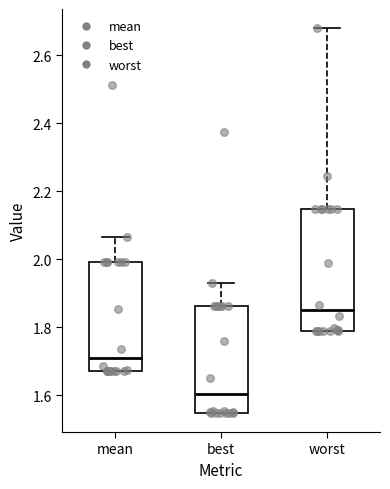

Reading left to right, read every box against the y-axis: the position of its median line, the range the box covers, and the ends of its whiskers. The values are not printed on the chart, so give them approximately, as read against the axis.

mean: median 1.72, box 1.68 to 2.00, whiskers 1.66 to 2.06
best: median 1.60, box 1.54 to 1.86, whiskers 1.54 to 1.92
worst: median 1.86, box 1.78 to 2.14, whiskers 1.78 to 2.68